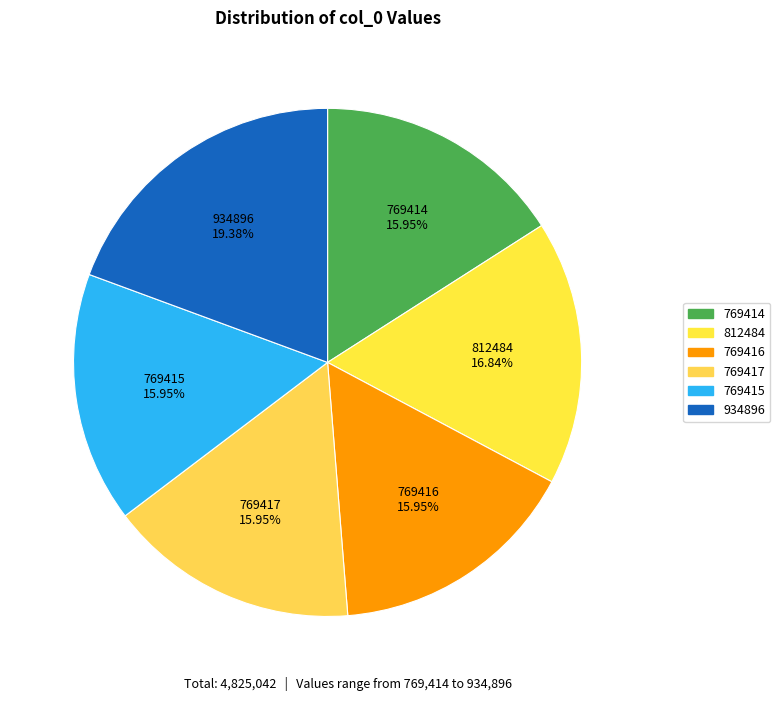

Which slice is the largest?

934896